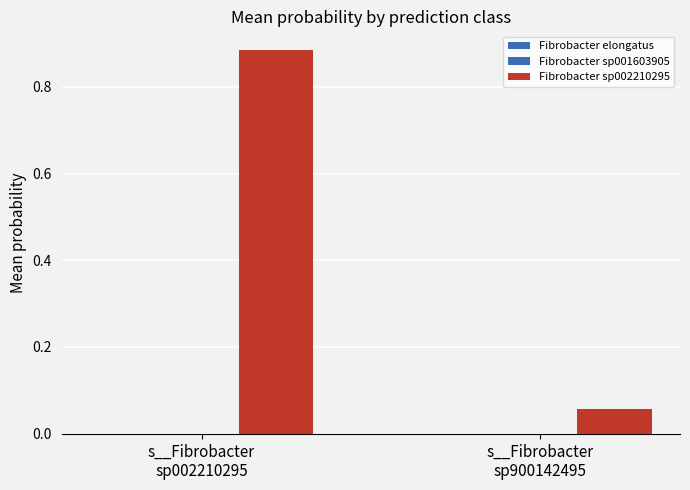

Which series has the largest range (max minus min)?

Fibrobacter sp002210295